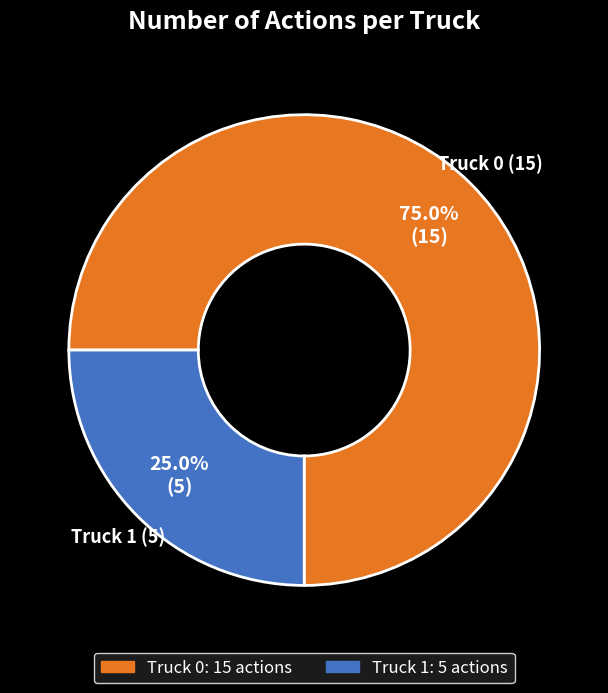

Which category has the smallest portion of the pie?

Truck 1